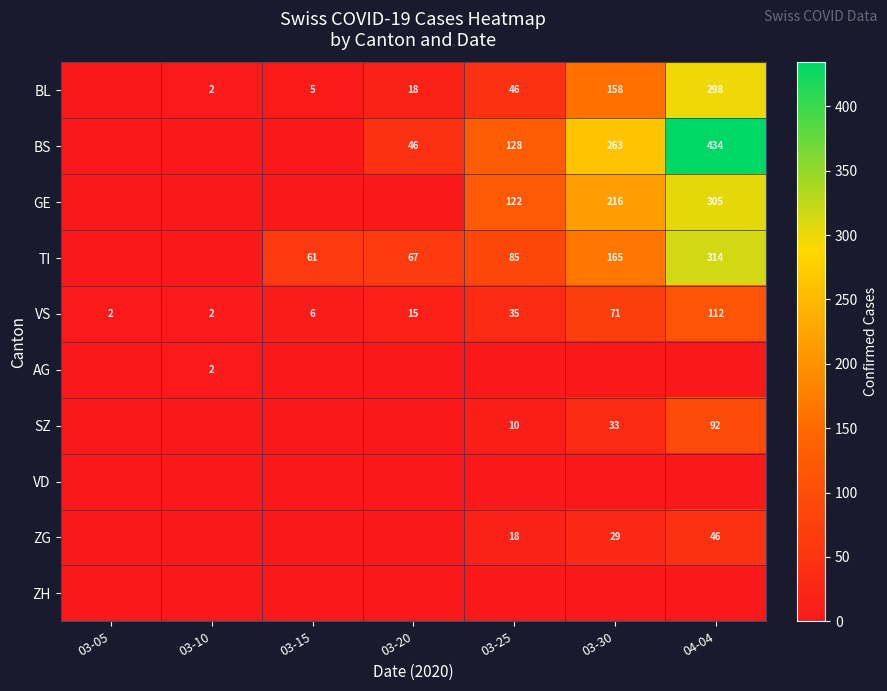

Which has a higher value, 03-30 or 03-15?

03-30